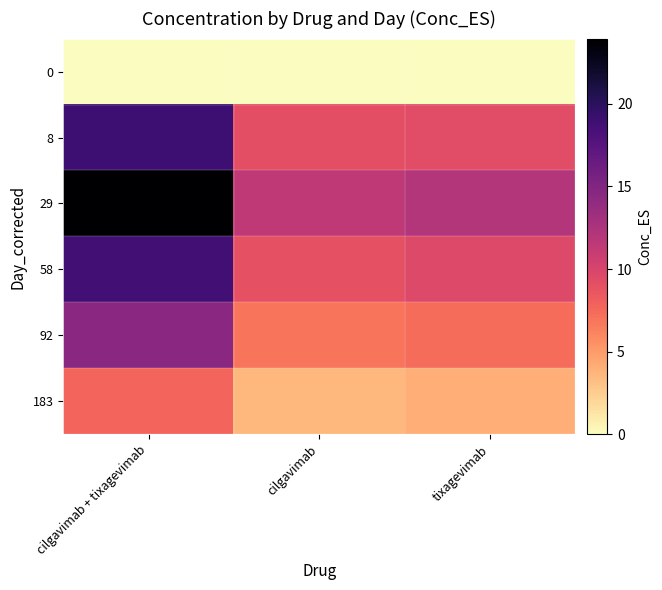

Between cilgavimab + tixagevimab and tixagevimab, which is larger?

cilgavimab + tixagevimab